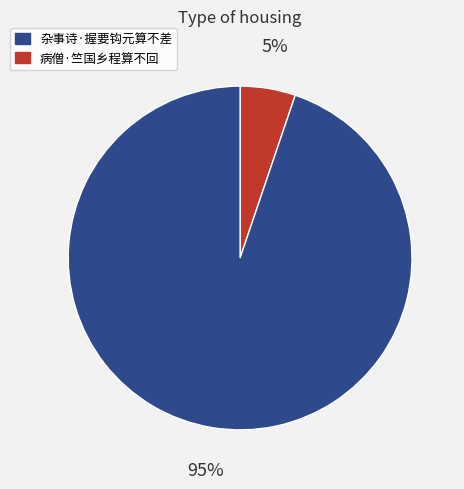

To the nearest percent, what is the average slice percentage?

50%